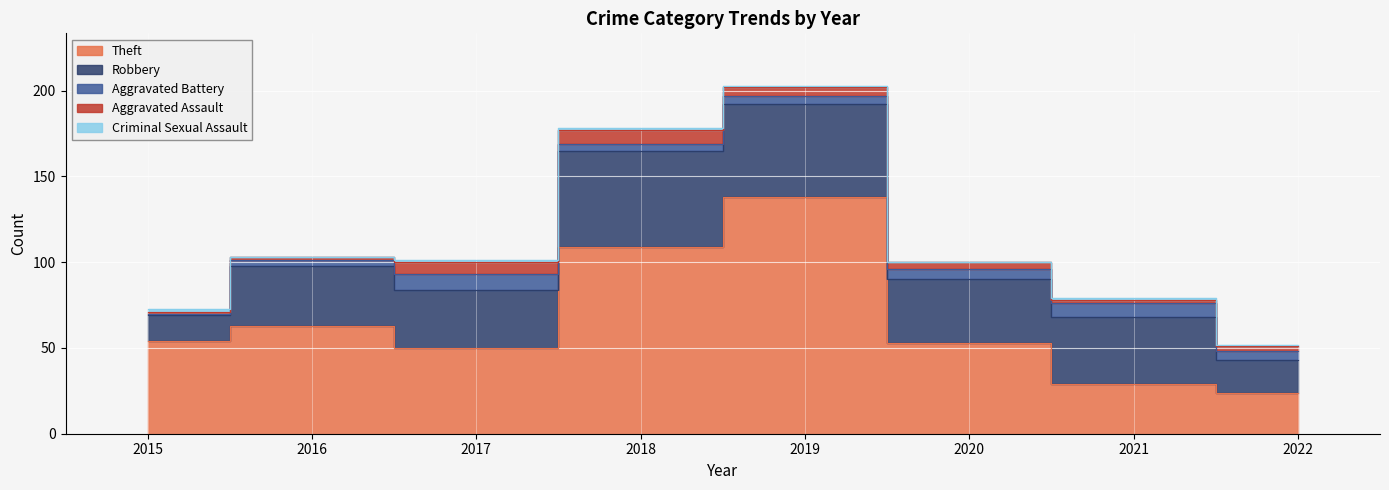

Where is the first local maximum for Robbery?

2016